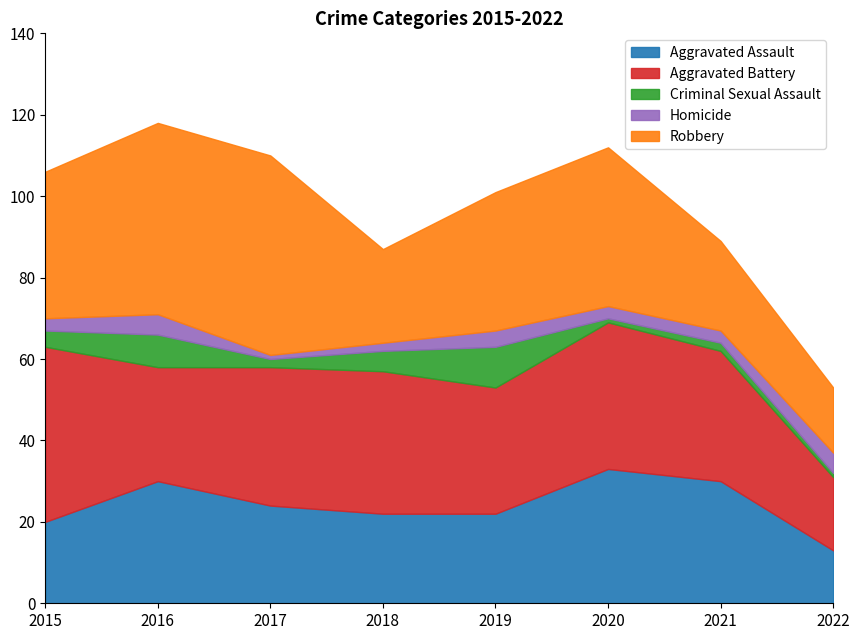

What are all the series names shown in the legend?

Aggravated Assault, Aggravated Battery, Criminal Sexual Assault, Homicide, Robbery